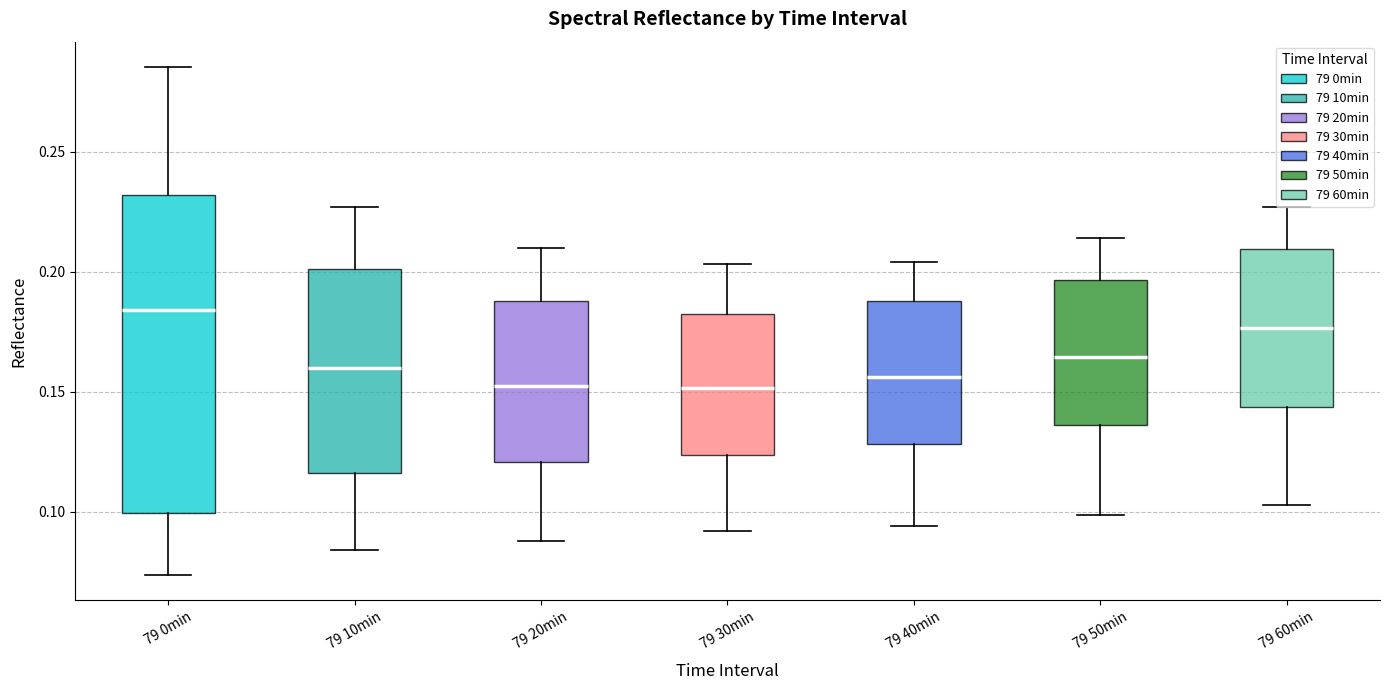

Reading left to right, transcribe this box plot: for each box, give where its median line is, the range the box spans, and where its two whiskers end, as read against the y-axis. The values are not printed on the chart, so give them approximately, as read against the axis.

79 0min: median 0.185, box 0.100 to 0.230, whiskers 0.075 to 0.285
79 10min: median 0.160, box 0.115 to 0.200, whiskers 0.085 to 0.225
79 20min: median 0.155, box 0.120 to 0.190, whiskers 0.090 to 0.210
79 30min: median 0.150, box 0.125 to 0.180, whiskers 0.090 to 0.205
79 40min: median 0.155, box 0.130 to 0.190, whiskers 0.095 to 0.205
79 50min: median 0.165, box 0.135 to 0.195, whiskers 0.100 to 0.215
79 60min: median 0.175, box 0.145 to 0.210, whiskers 0.105 to 0.225